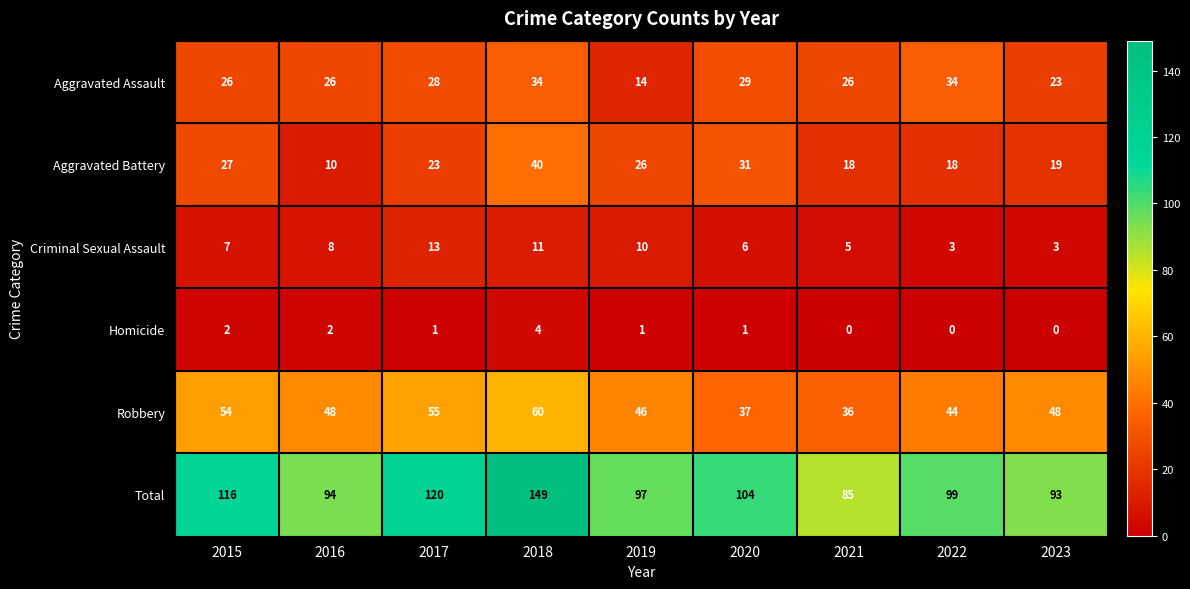

At which label does Aggravated Battery first exceed 23?

2015